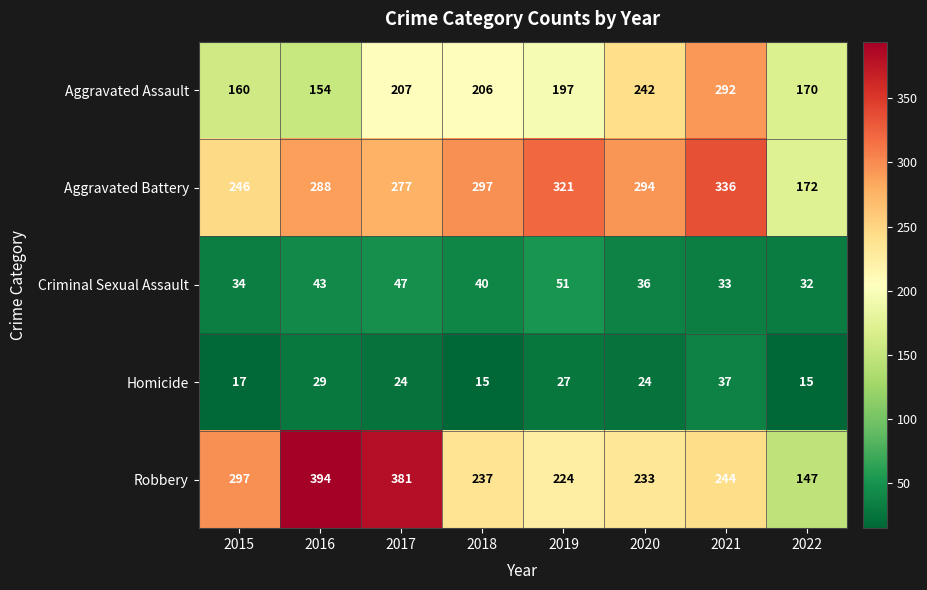

At which label does Aggravated Assault first exceed 206?

2017